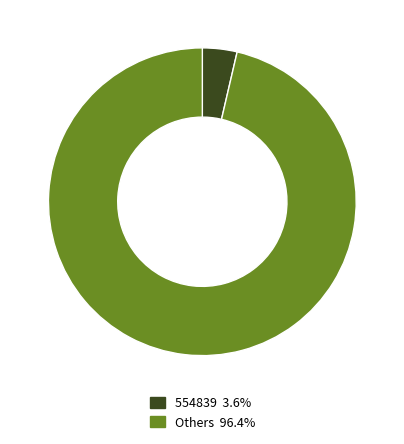

Does Others 96.4% represent more than half of the total?

Yes